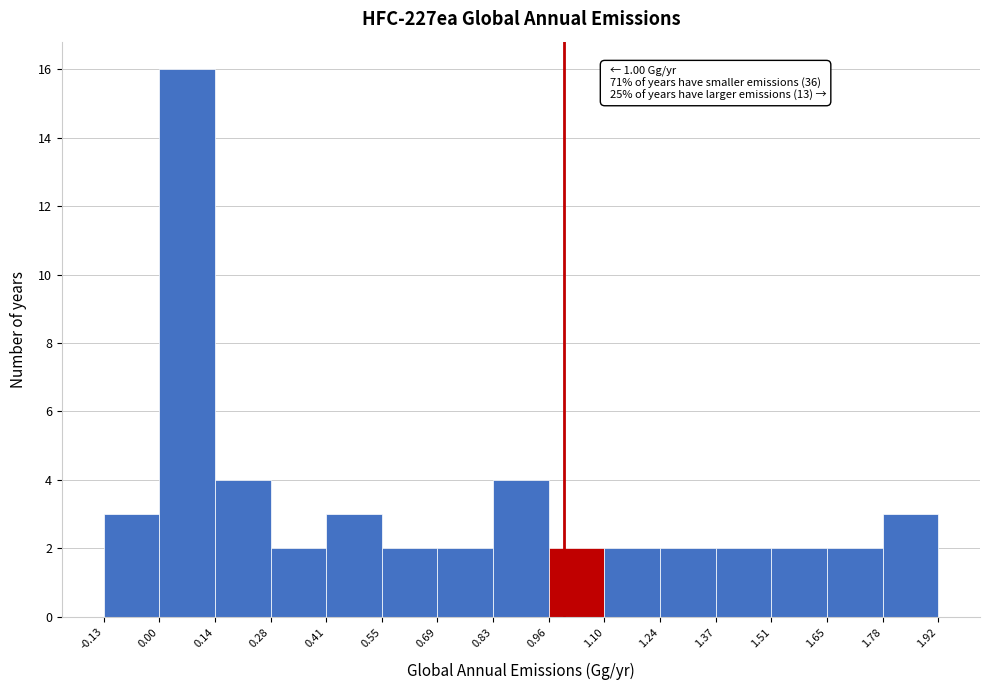

Over which range of the x-axis is the bar tallest?

0.00 to 0.14